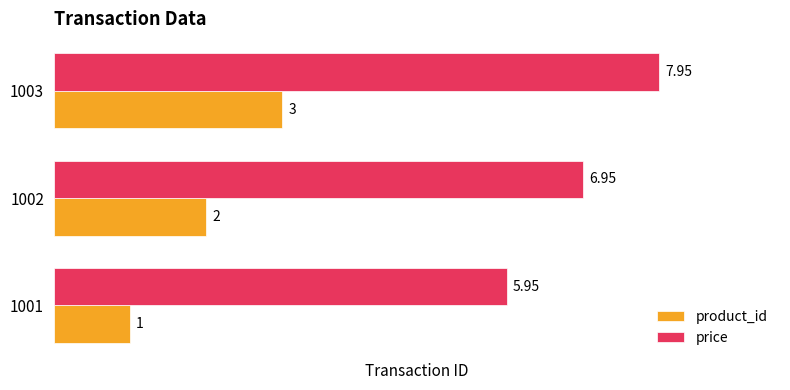

At which category is the sum across all series the highest?

1003